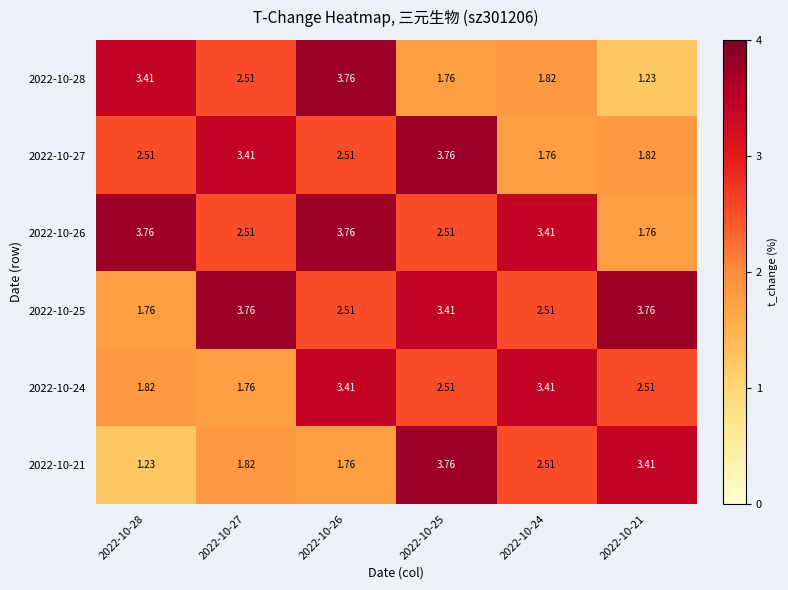

Is the value of 2022-10-24 at 2022-10-24 greater than the value of 2022-10-26 at 2022-10-26?

No